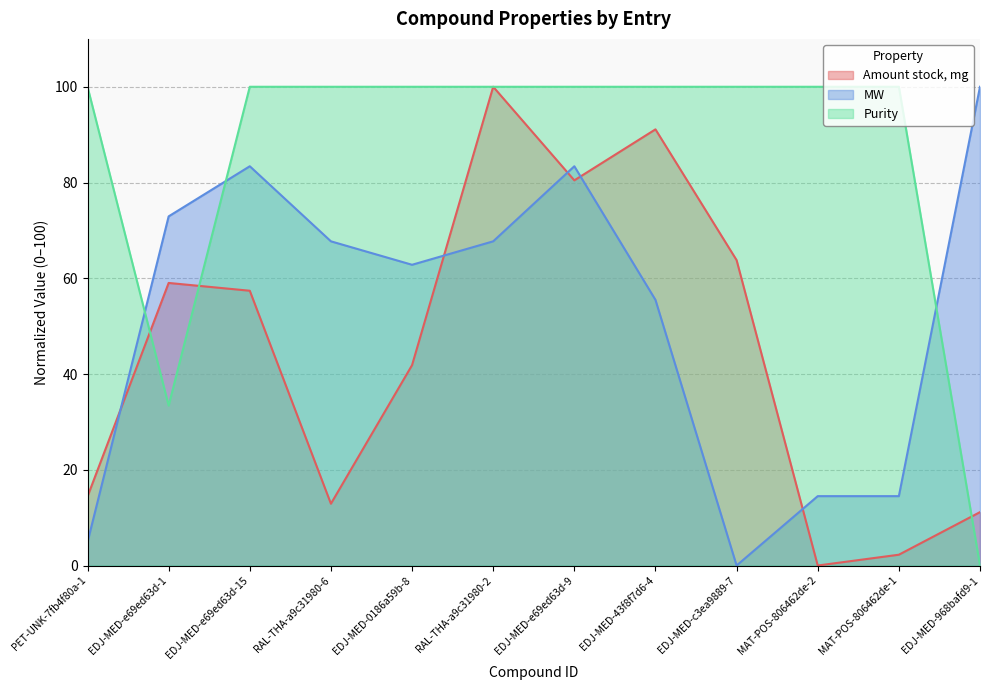

How many interior local valleys does the Purity series have?

1